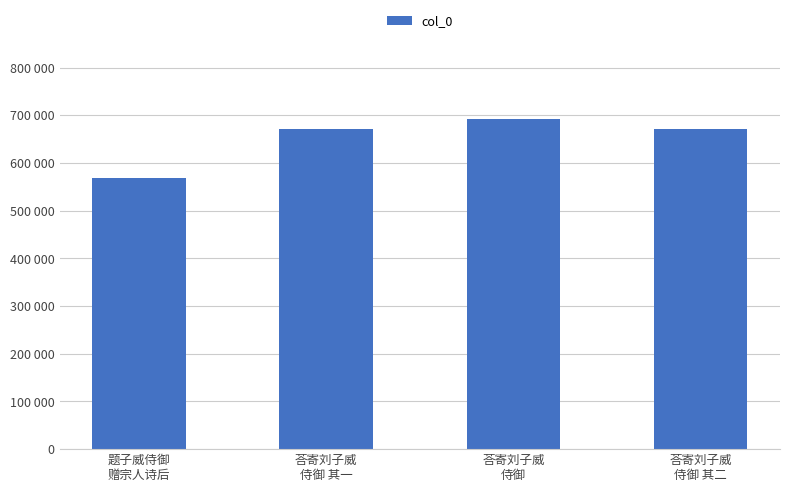

How many values exceed 670600?

1